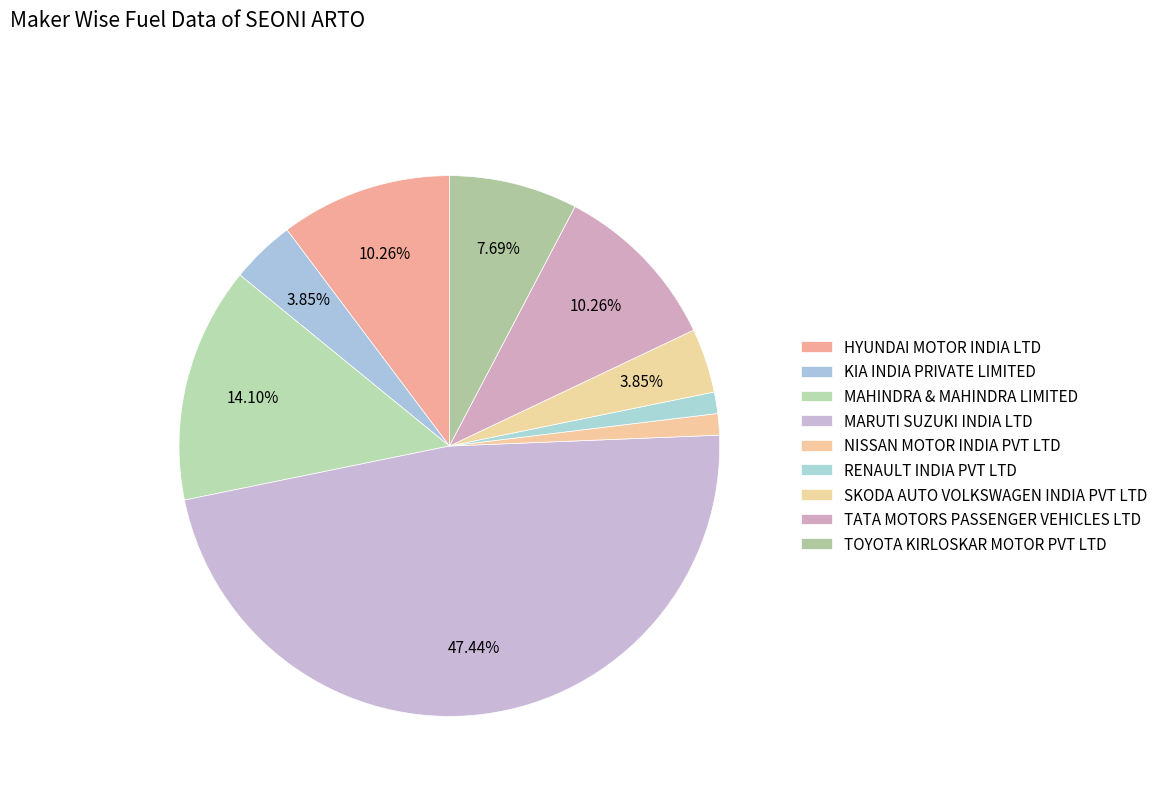

Do NISSAN MOTOR INDIA PVT LTD and KIA INDIA PRIVATE LIMITED together represent more than half of the pie?

No